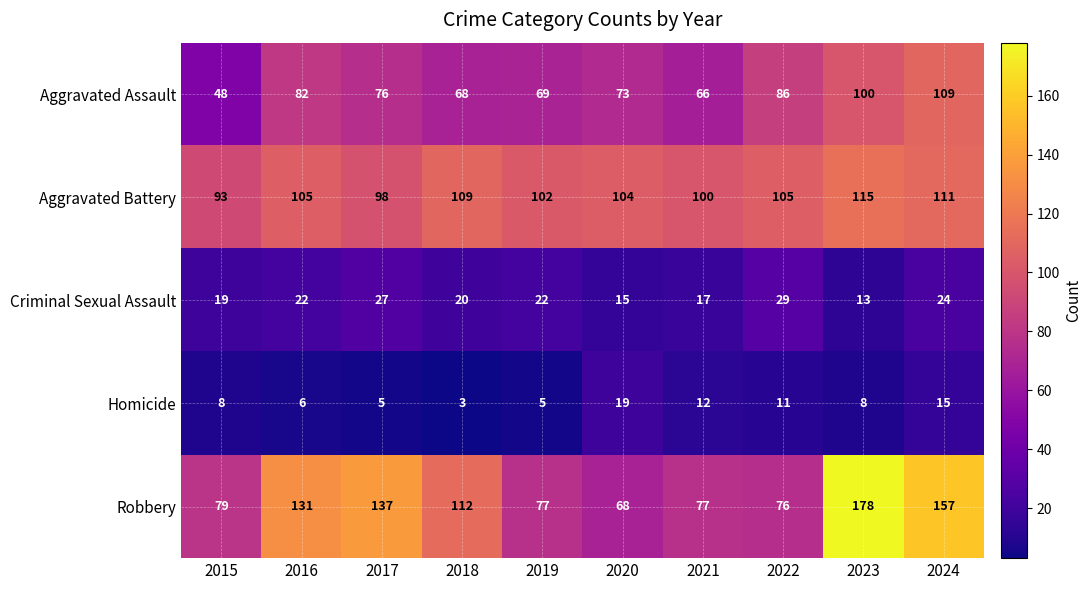

What is the difference between the highest and lowest values at 2016?

125